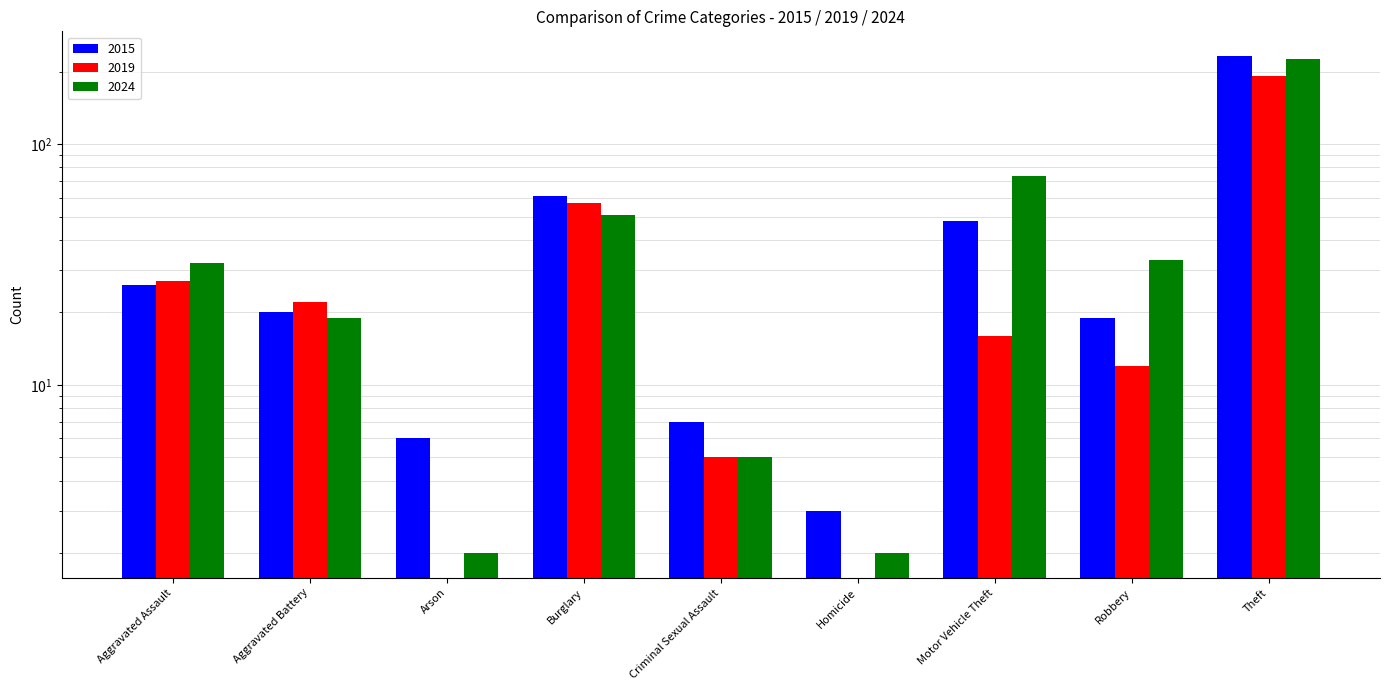

What is the label of the 7th bar from the right?

Arson